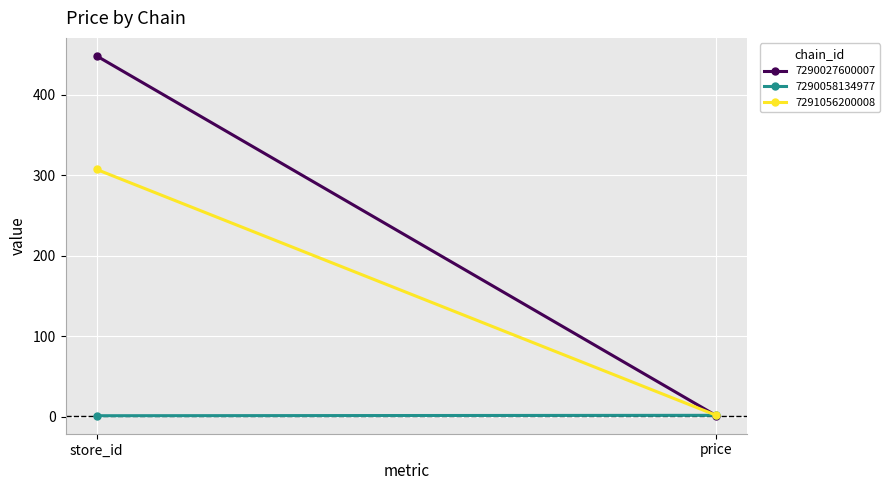

Reading right to left, transcribe all the data shown in this chart.

7290027600007: 1.0	448.0
7290058134977: 1.5	1.0
7291056200008: 1.5	307.0